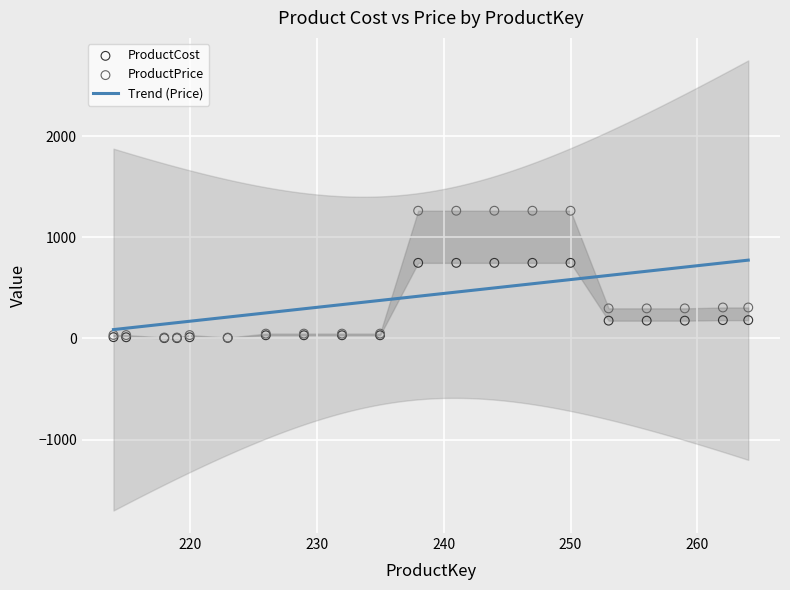

Is the value of ProductPrice at 214 greater than the value of ProductCost at 250?

No